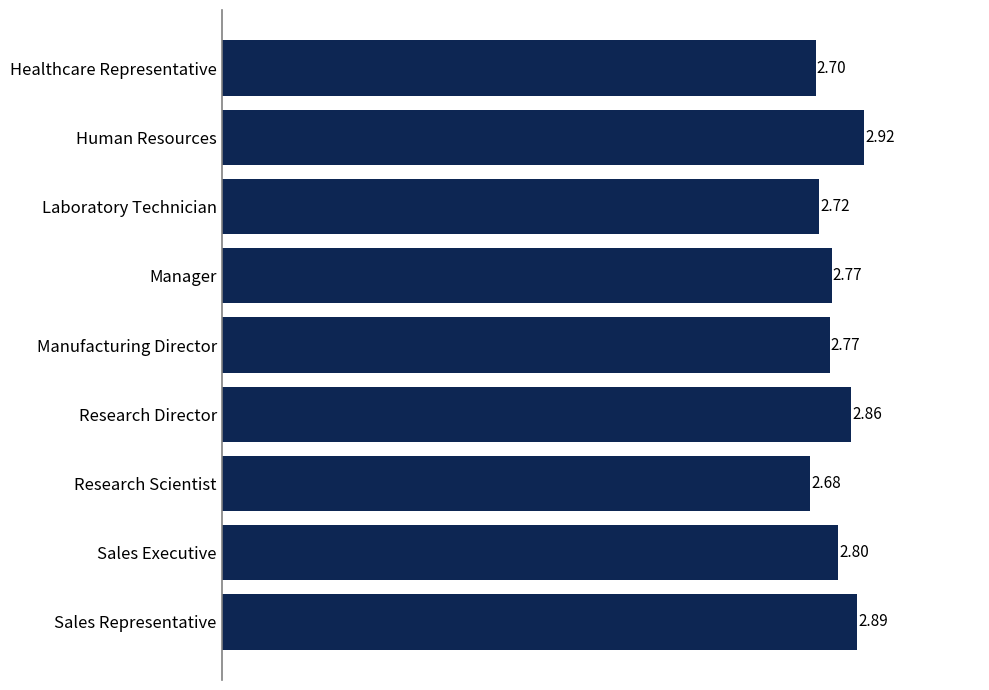

At which label is the value closest to 2?

Research Scientist